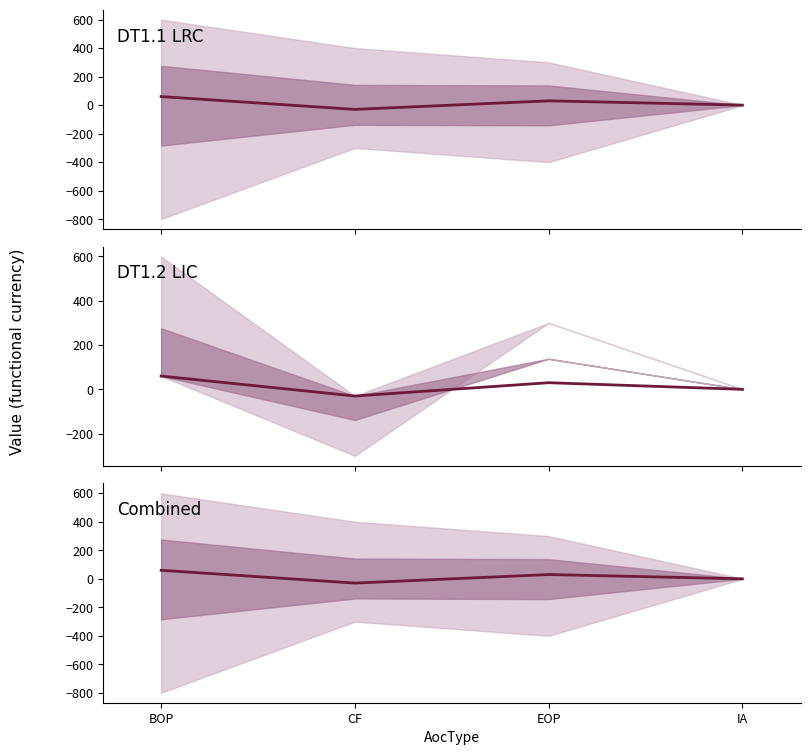

How many negative values are there?

1